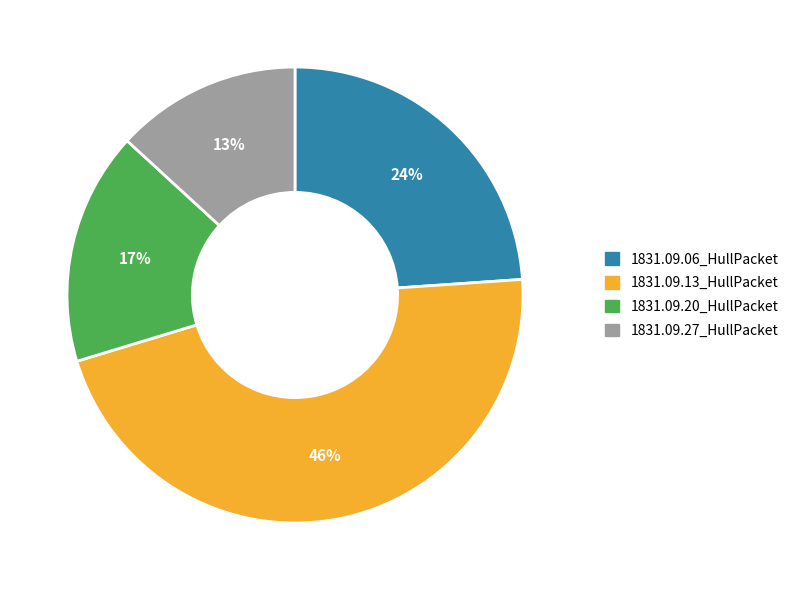

What percentage is the 1831.09.13_HullPacket slice, to the nearest percent?

46%